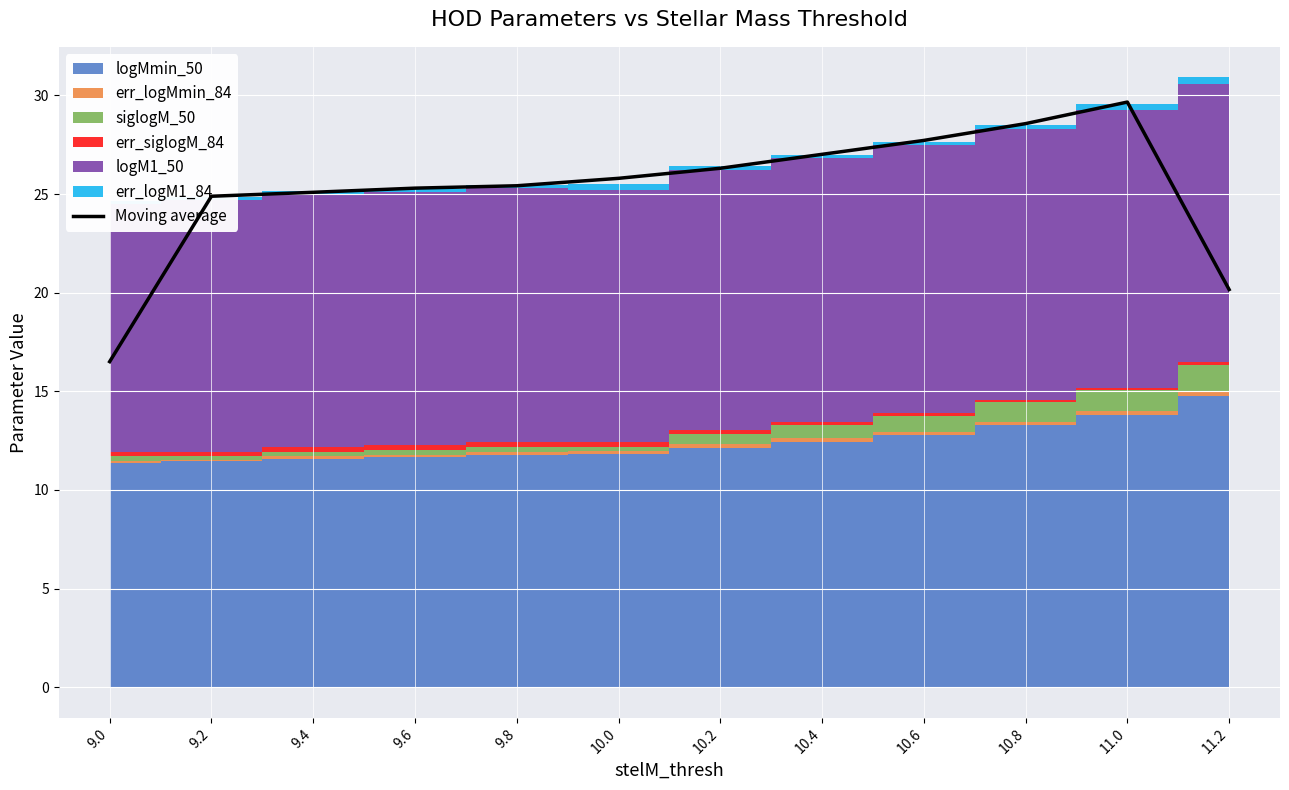

What is the difference between the values at 10.4 and 11.2?

6.9